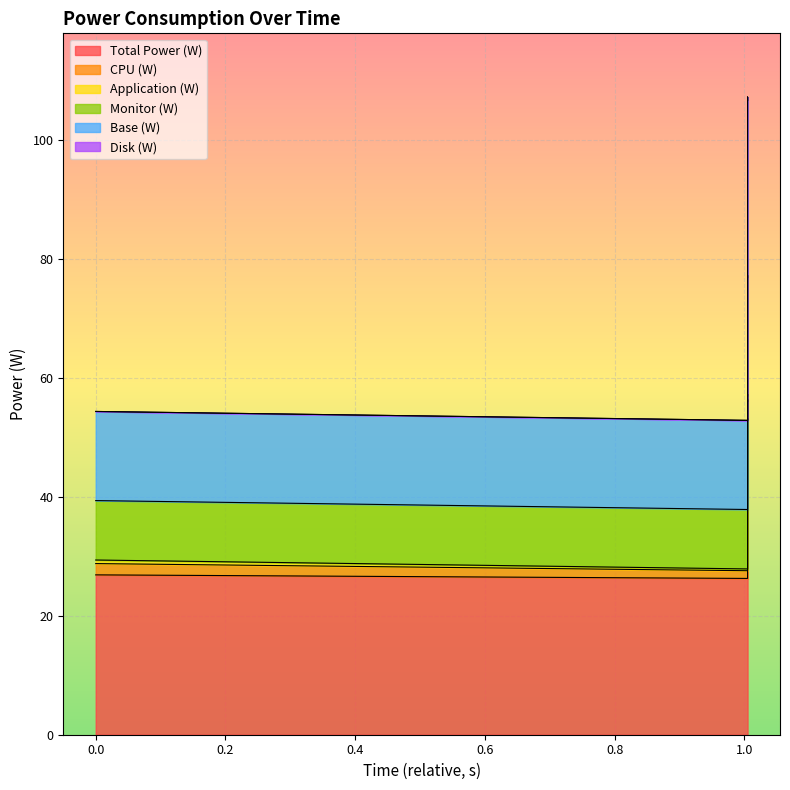

What is the label of the 1st point from the right?

1.005